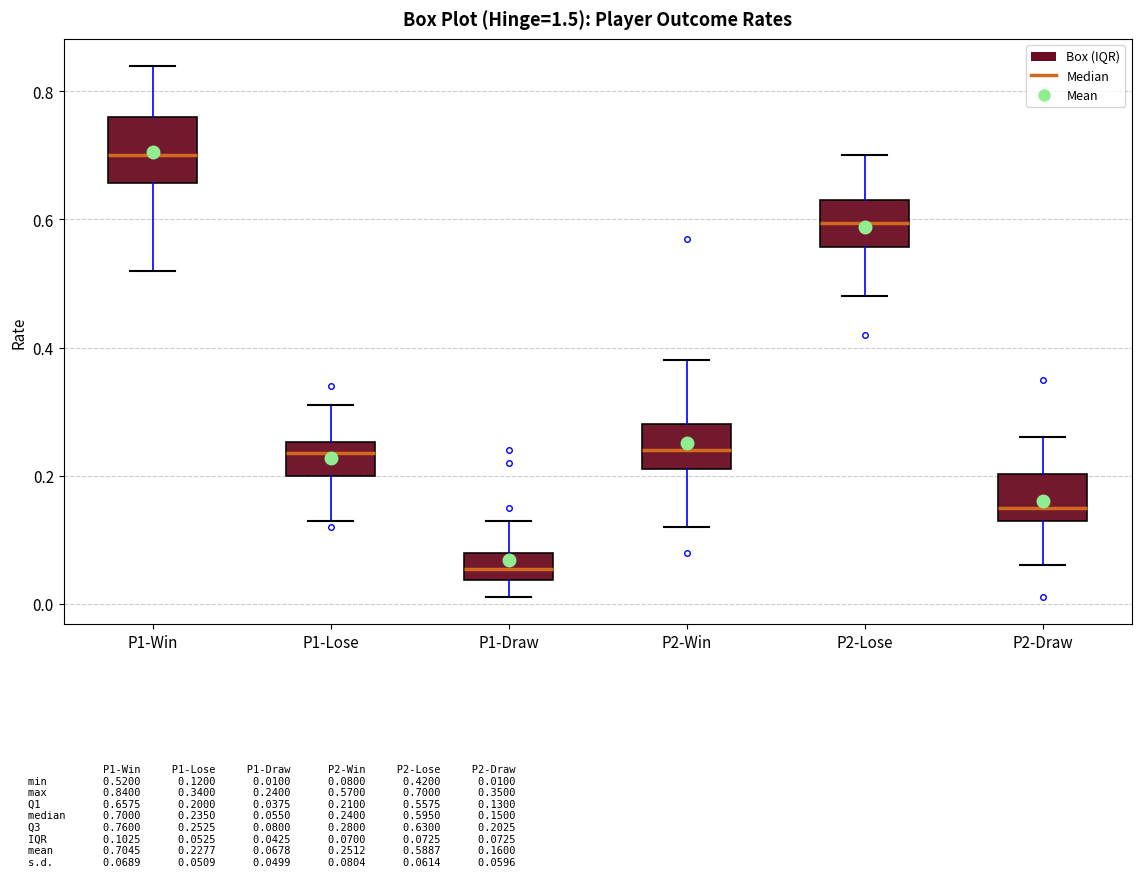

Which box has the highest median line?

P1-Win